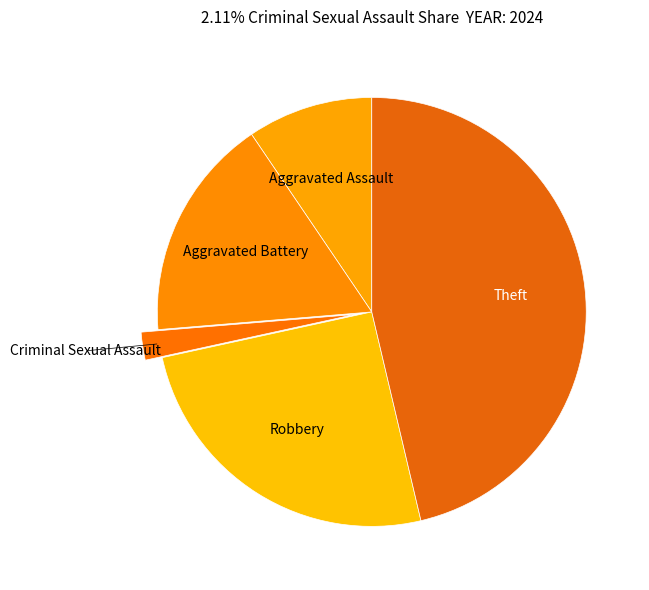

Is there any slice that represents more than half of the pie?

No